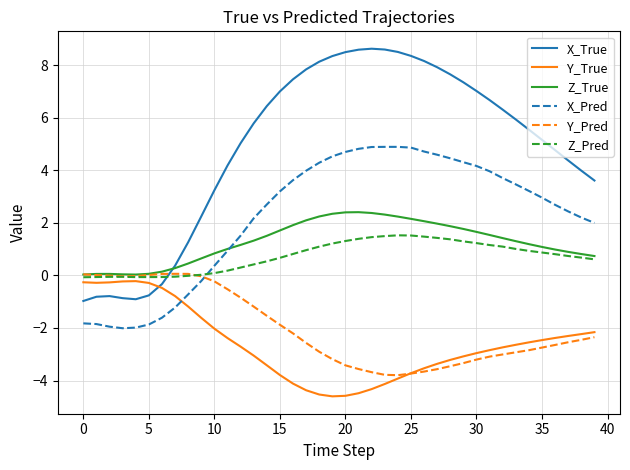

Does the chart have visible grid lines?

Yes